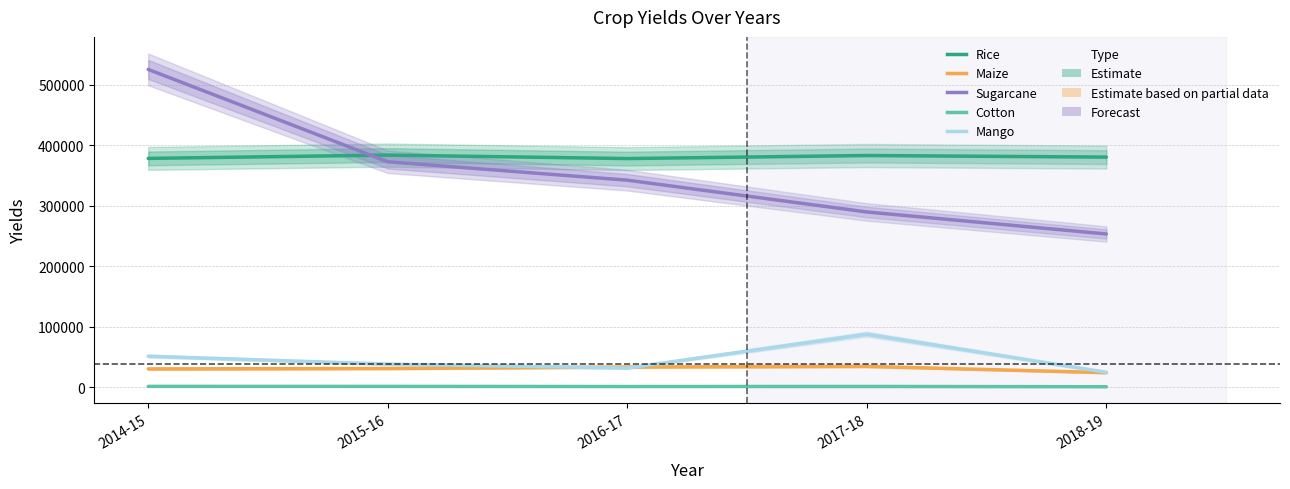

True or false: mango has a value of 51015 at 2014-15.

True